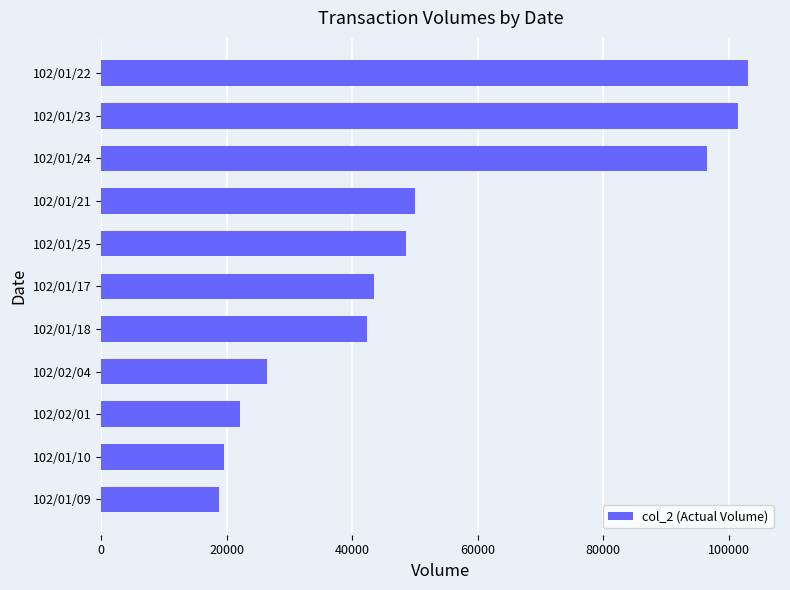

At which label is the value closest to 60900?

102/01/21